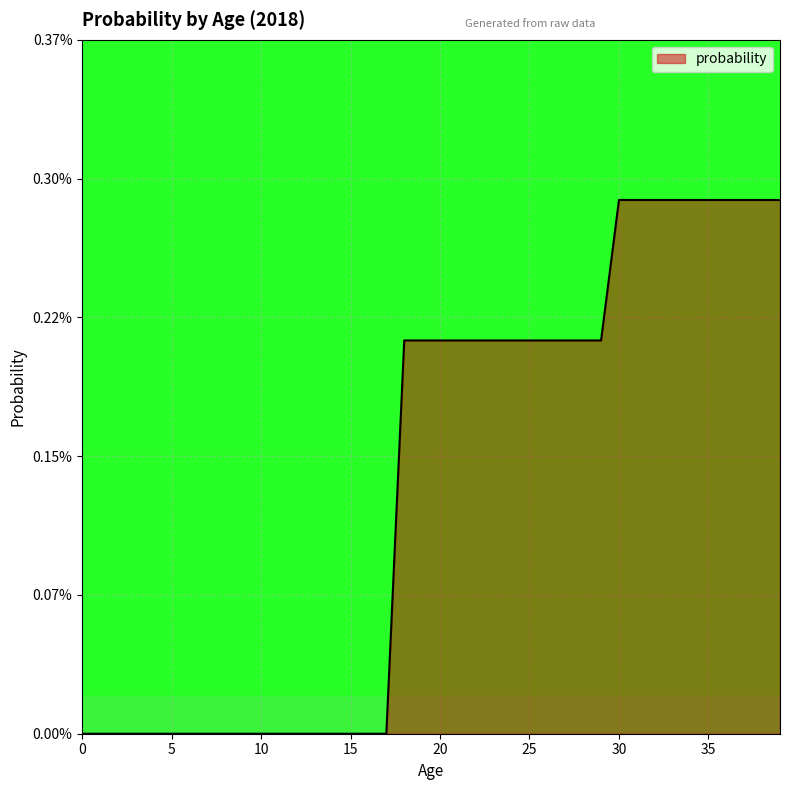

Rank the categories by value from lowest to highest.

0, 1, 2, 3, 4, 5, 6, 7, 8, 9, 10, 11, 12, 13, 14, 15, 16, 17, 18, 19, 20, 21, 22, 23, 24, 25, 26, 27, 28, 29, 30, 31, 32, 33, 34, 35, 36, 37, 38, 39